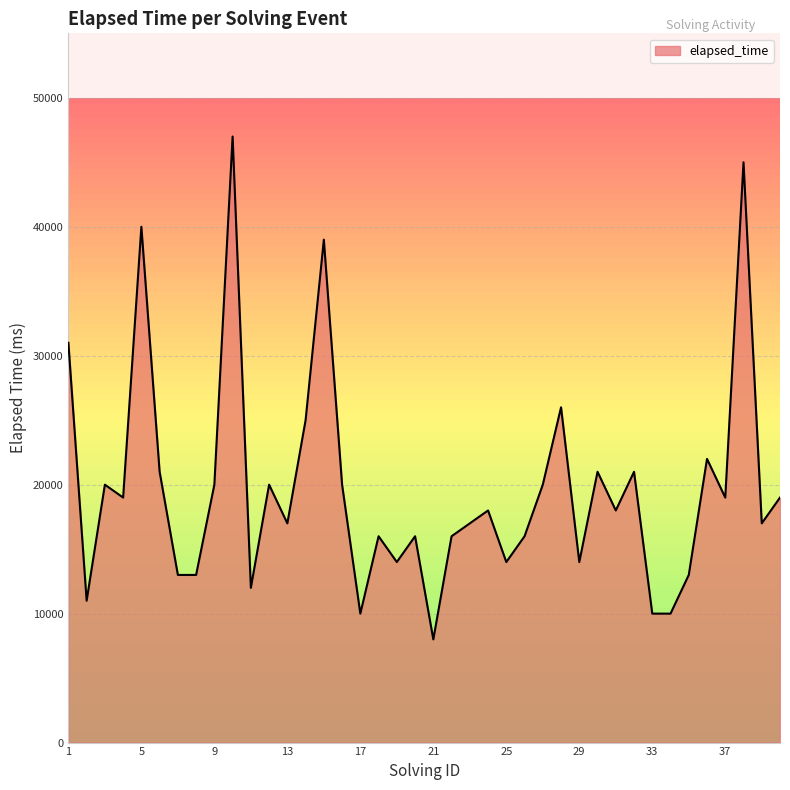

What is the smallest value displayed?

8000